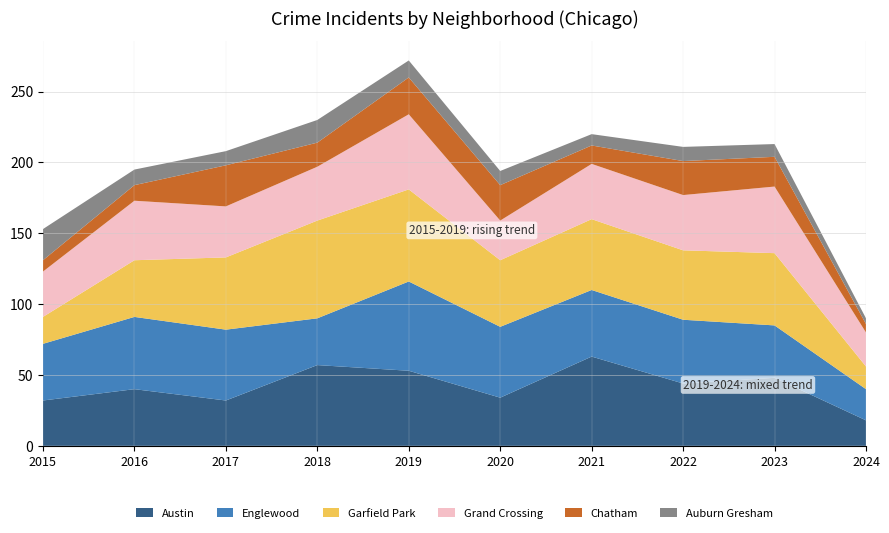

Reading left to right, extract all data points from this chart.

Austin: 2015=32	2016=40	2017=32	2018=57	2019=53	2020=34	2021=63	2022=44	2023=48	2024=18
Englewood: 2015=40	2016=51	2017=50	2018=33	2019=63	2020=50	2021=47	2022=45	2023=37	2024=22
Garfield Park: 2015=19	2016=40	2017=51	2018=69	2019=65	2020=47	2021=50	2022=49	2023=51	2024=16
Grand Crossing: 2015=32	2016=42	2017=36	2018=38	2019=53	2020=28	2021=39	2022=39	2023=47	2024=24
Chatham: 2015=8	2016=11	2017=29	2018=17	2019=26	2020=25	2021=13	2022=24	2023=21	2024=6
Auburn Gresham: 2015=22	2016=11	2017=10	2018=16	2019=12	2020=10	2021=8	2022=10	2023=9	2024=4